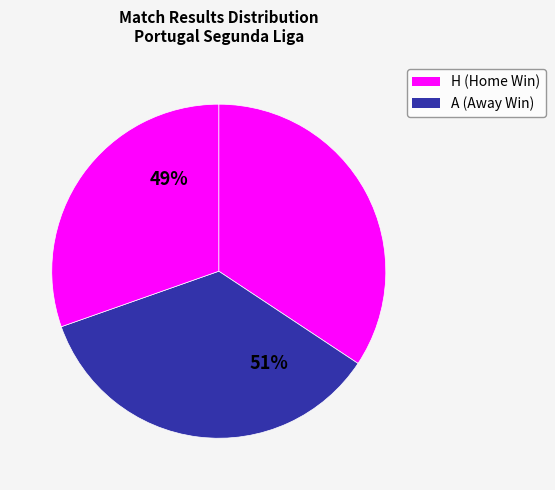

To the nearest percent, what is the average slice percentage?

33%